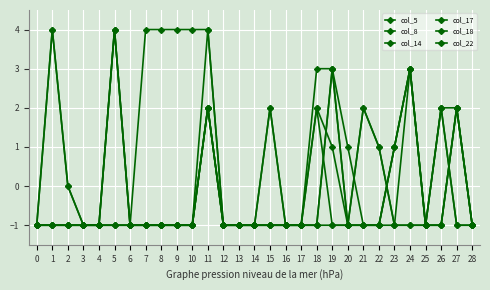

Between 13 and 14, which is larger?

13